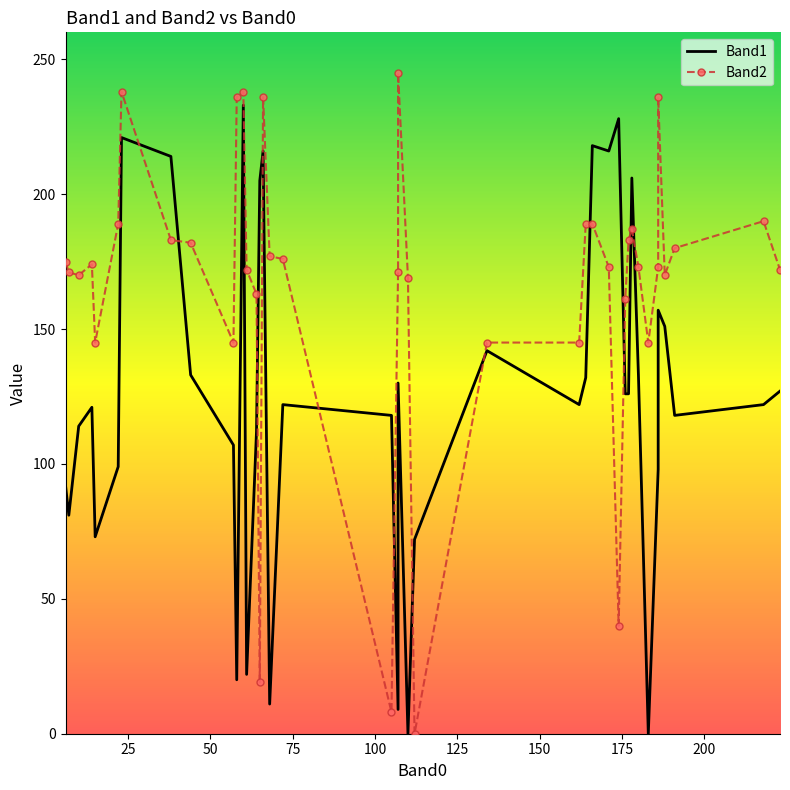

Which series has the largest total across all categories?

Band2